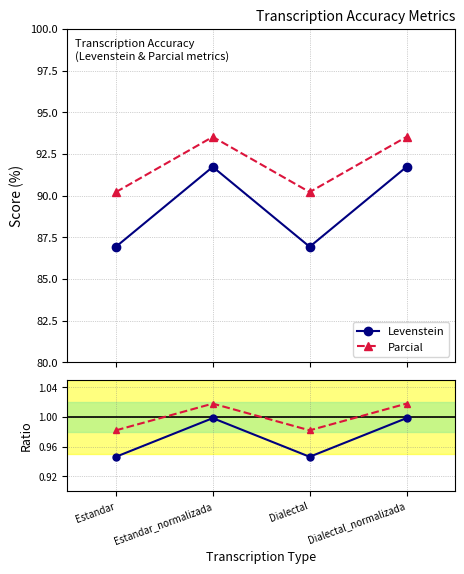

List the series in order of their overall mean, highest first.

Parcial, Levenstein